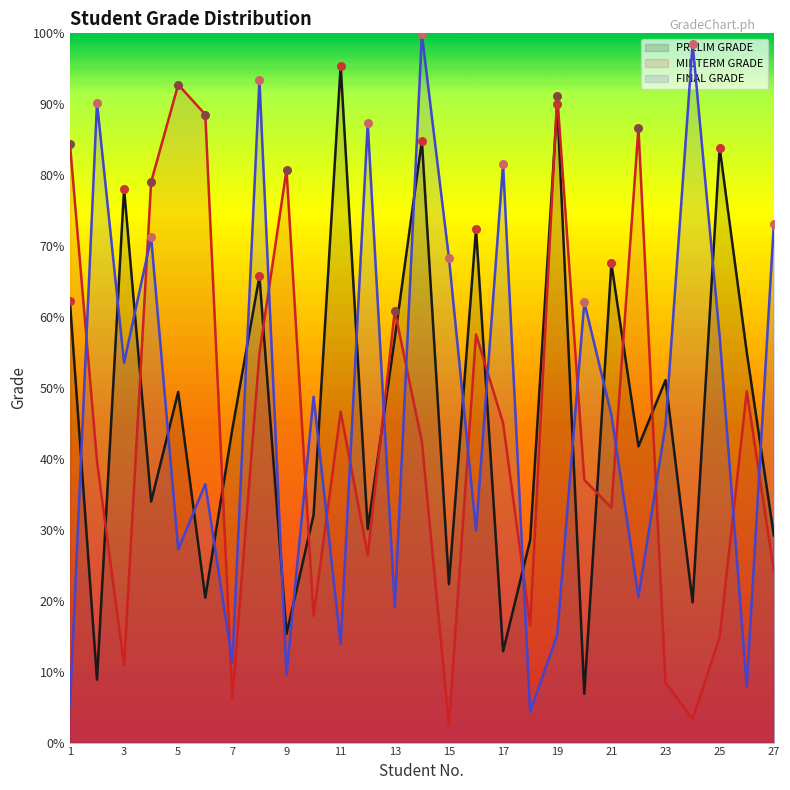

At how many categories does at least one series exceed 41?

26